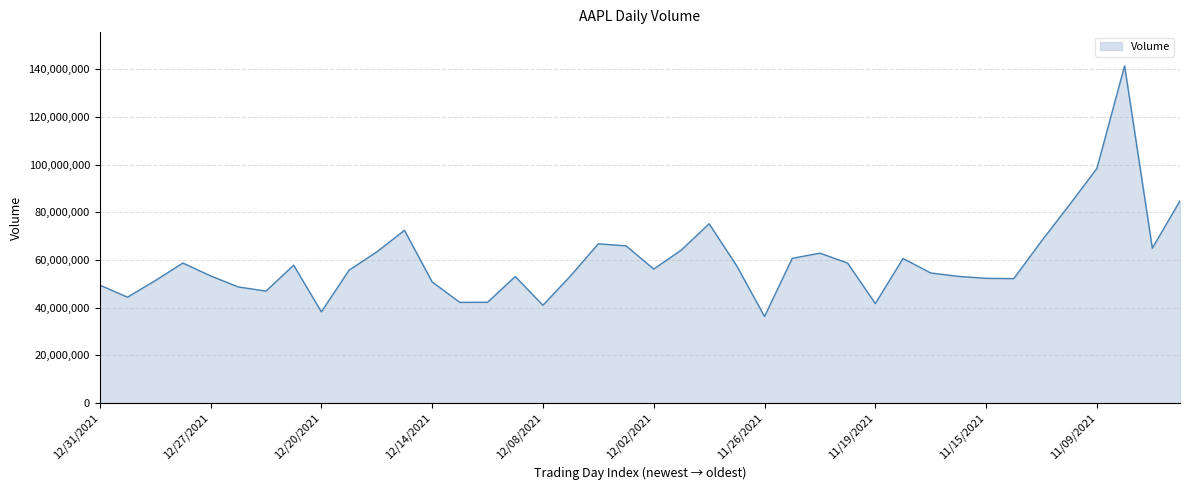

What is the smallest value displayed?

36245070